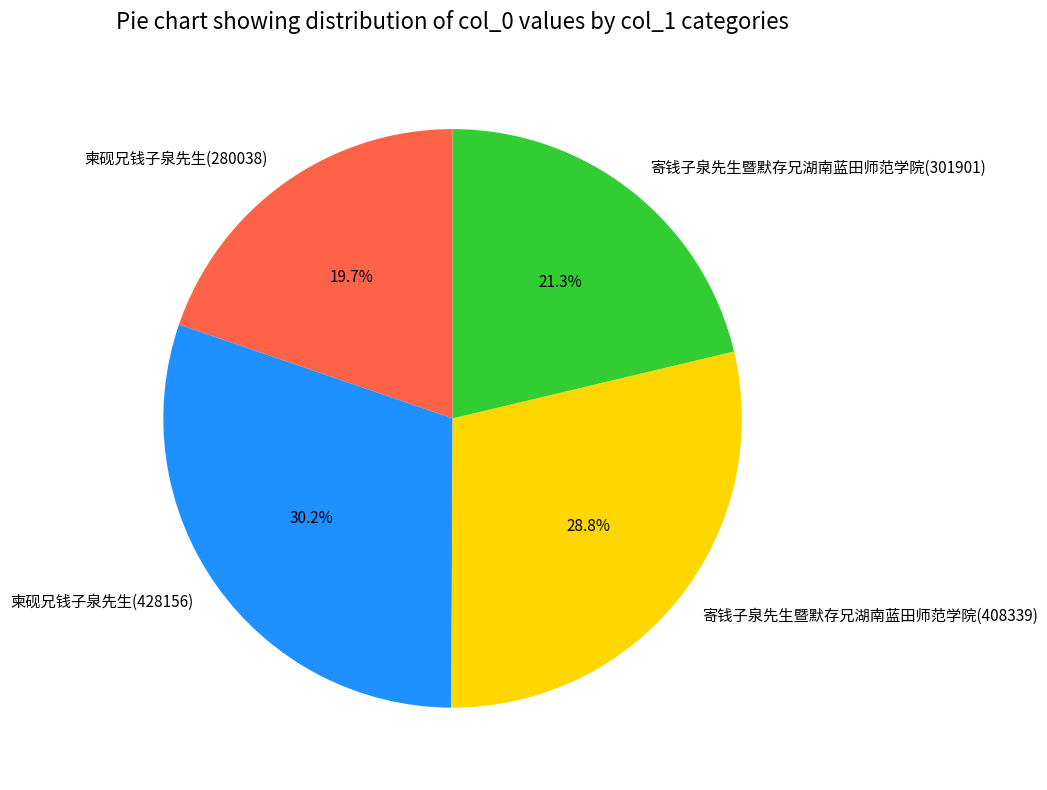

Approximately how many times larger is the value at 柬砚兄钱子泉先生(280038) compared to 寄钱子泉先生暨默存兄湖南蓝田师范学院(301901)?

0.9